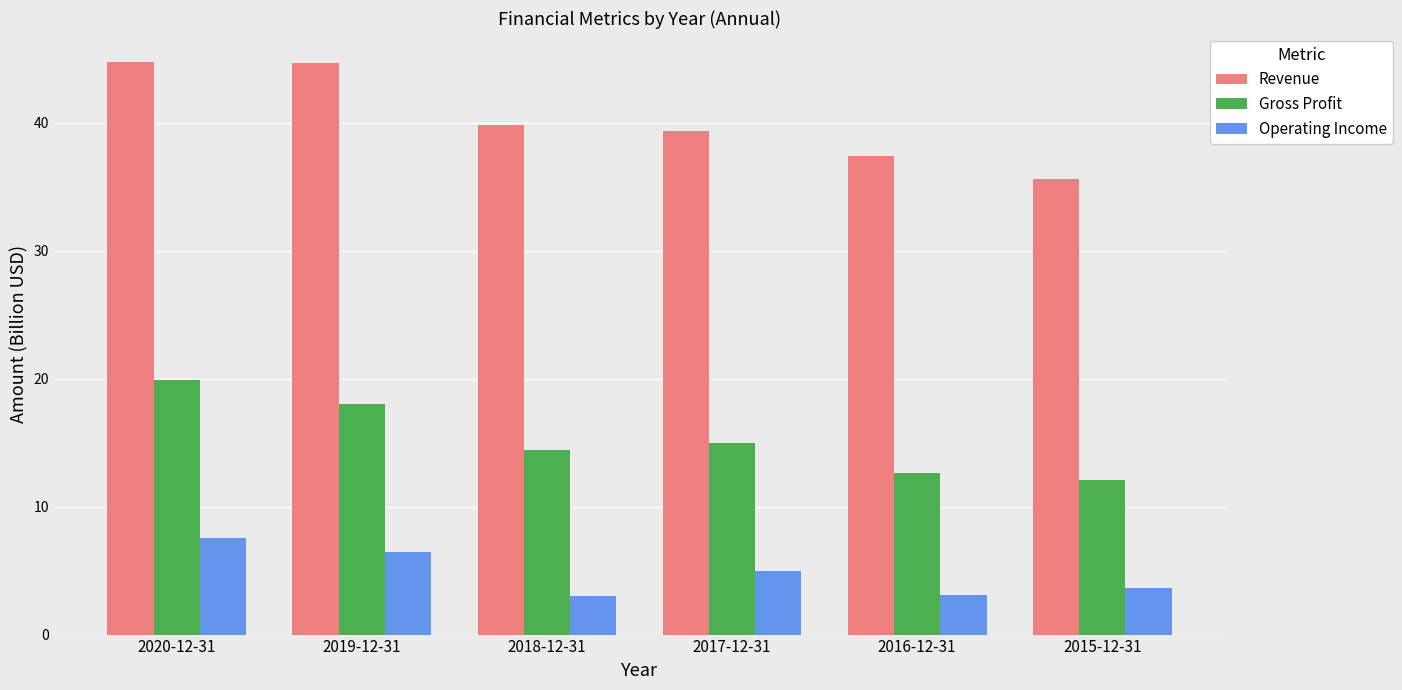

What is the difference between the second highest and second lowest values in the Revenue series?

7.3